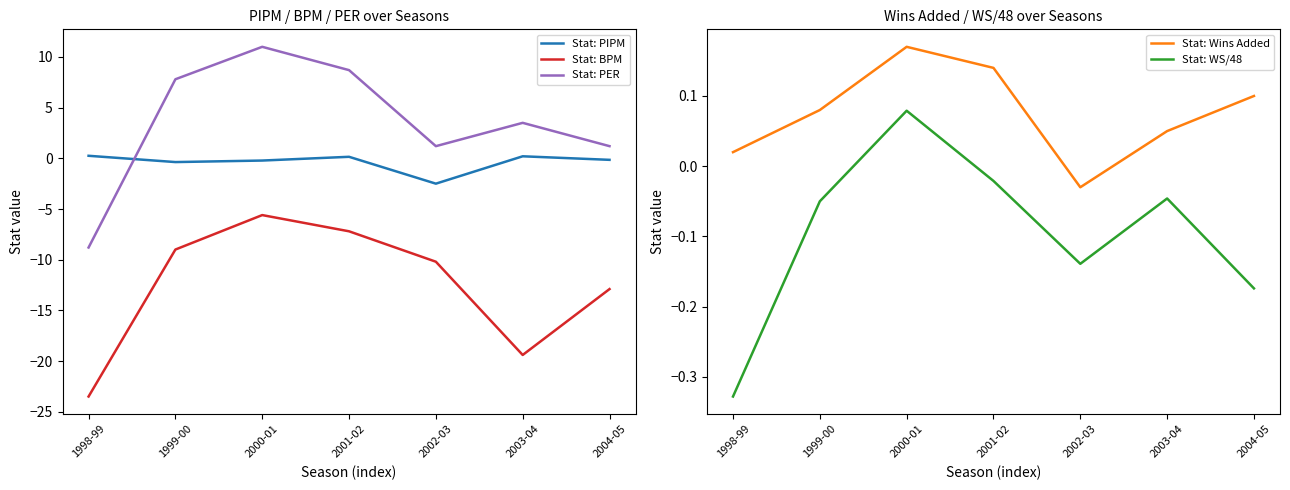

The value of Stat: PIPM at 2003-04 is 0.2. True or false?

True